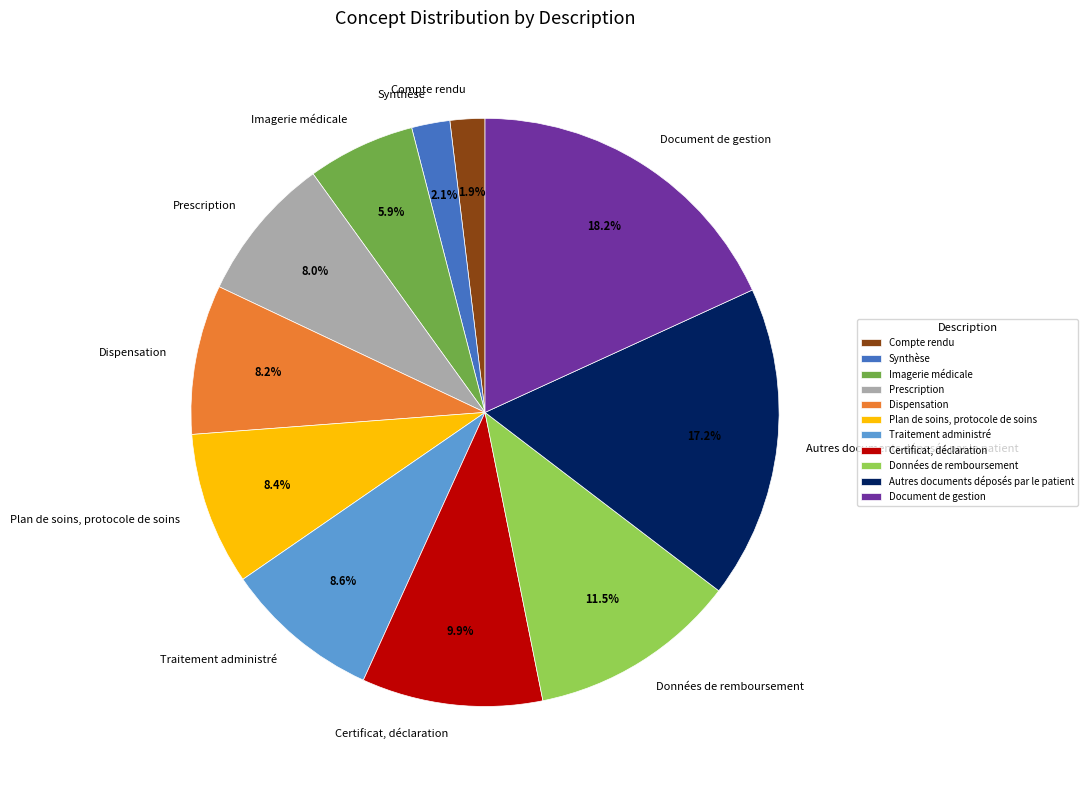

Is there any slice that represents more than half of the pie?

No